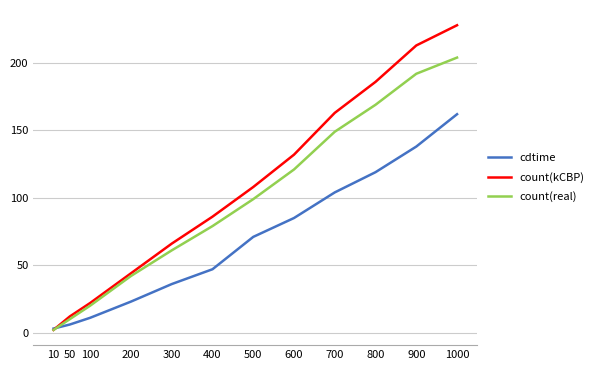

Reading right to left, extract all data points from this chart.

cdtime: 162	138	119	104	85	71	47	36	23	11	6	3
count(kCBP): 228	213	186	163	132	108	86	66	44	22	12	2
count(real): 204	192	169	149	121	99	79	61	42	20	10	2